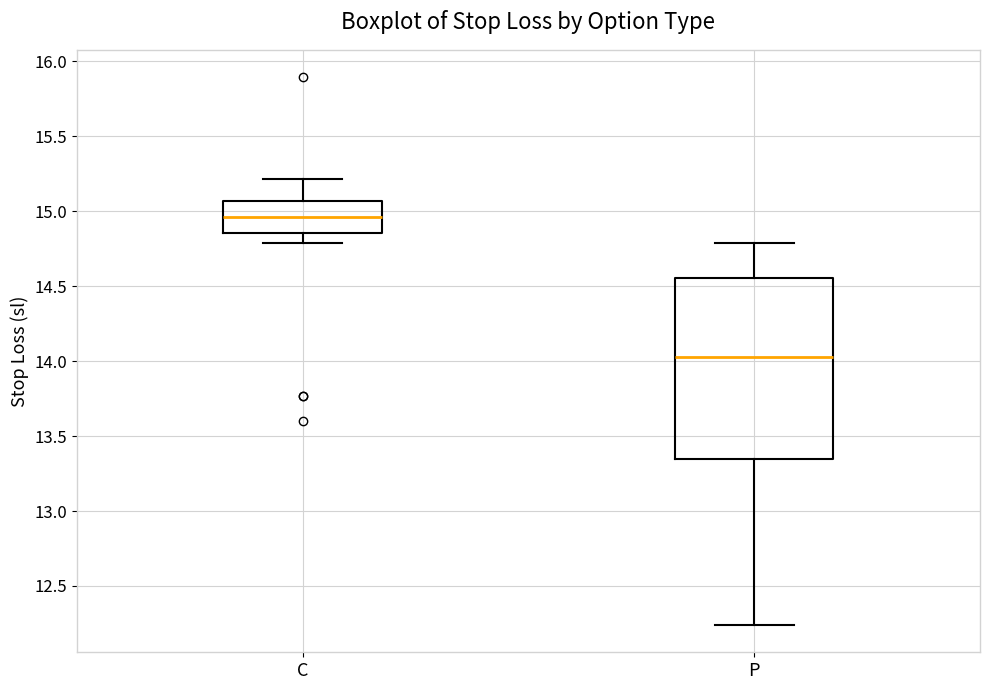

Where is the lower edge of the box for P on the y-axis? The values are not printed on the chart, so give them approximately, as read against the axis.

13.35